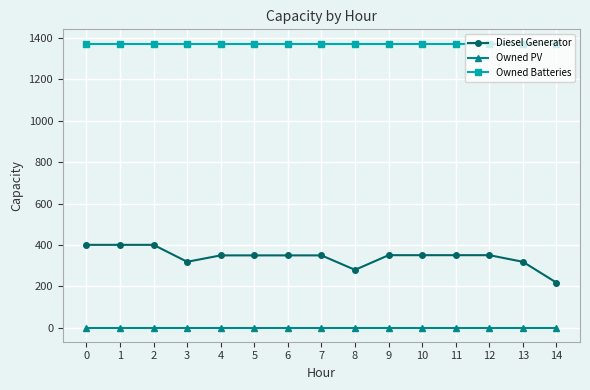

True or false: Diesel Generator and Owned PV intersect in this chart.

False